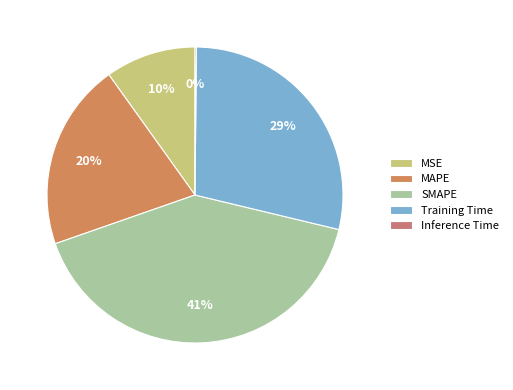

Which has a higher value, Training Time or SMAPE?

SMAPE